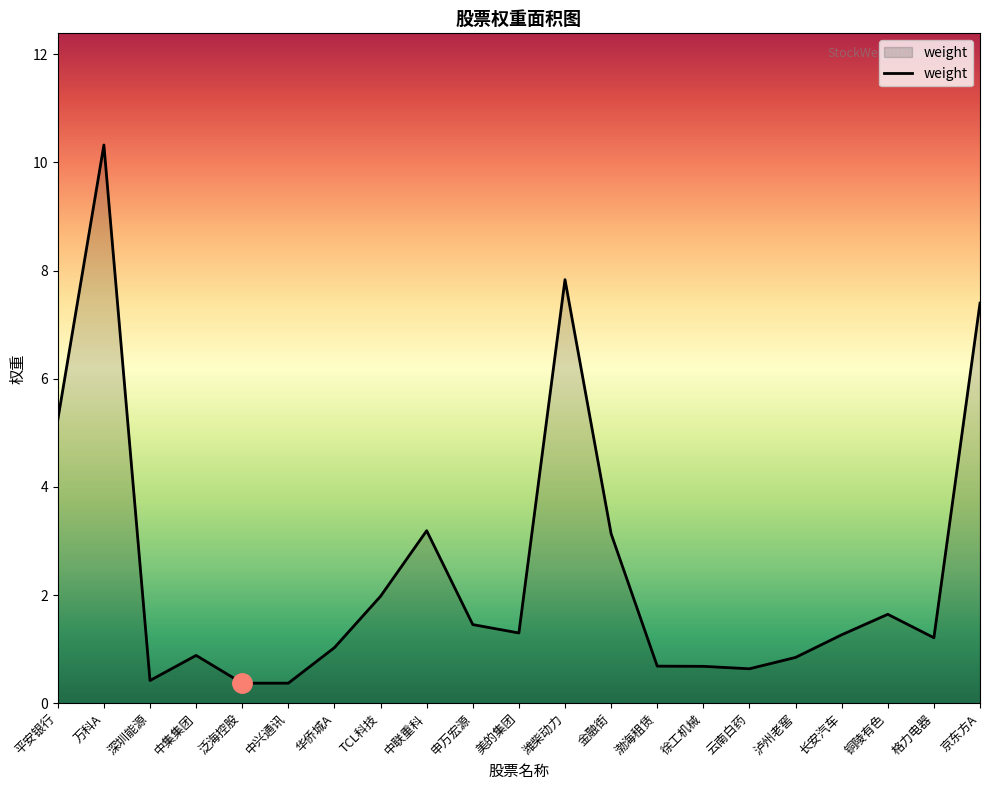

Which has a higher value, 华侨城A or 云南白药?

华侨城A